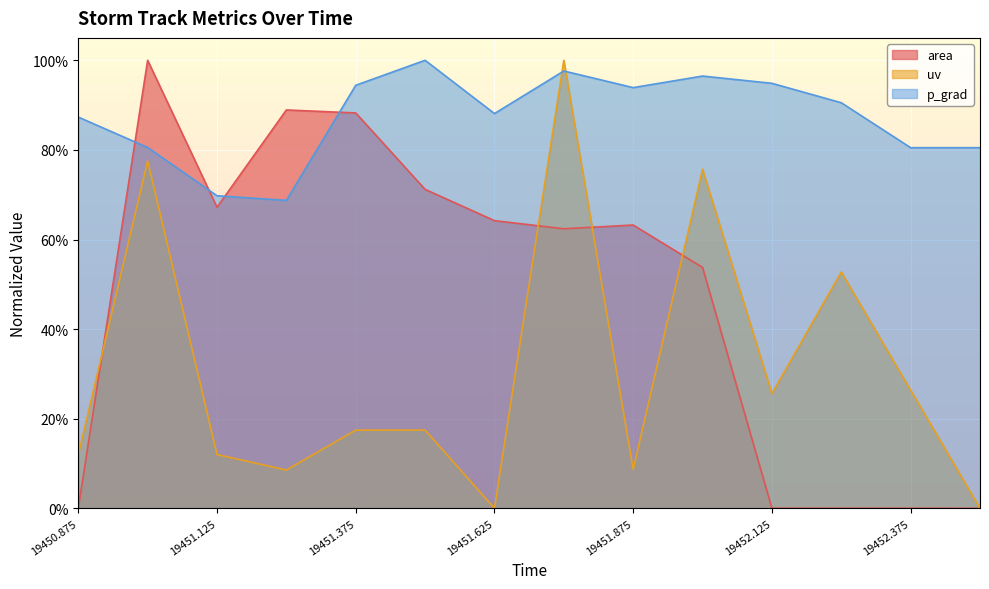

Rank the series by their average value, from highest to lowest.

p_grad, area, uv